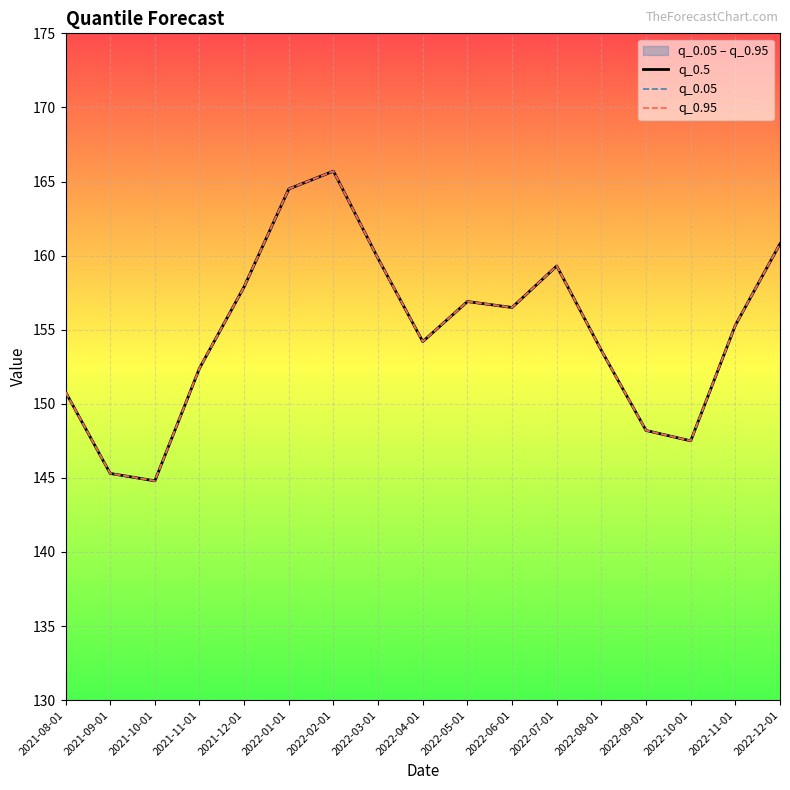

Is it true that q_0.95 equals 81.9 at 2022-12-01?

False